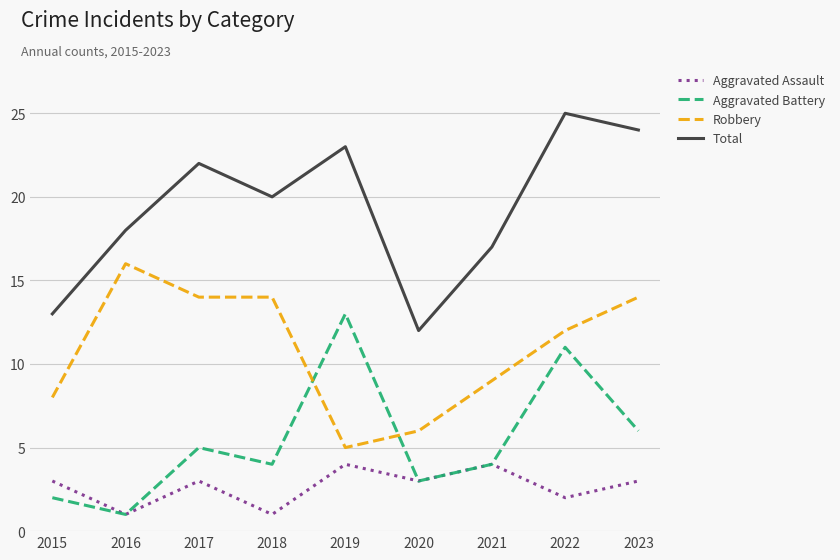

Is the value of Robbery at 2021 greater than the value of Aggravated Battery at 2021?

Yes